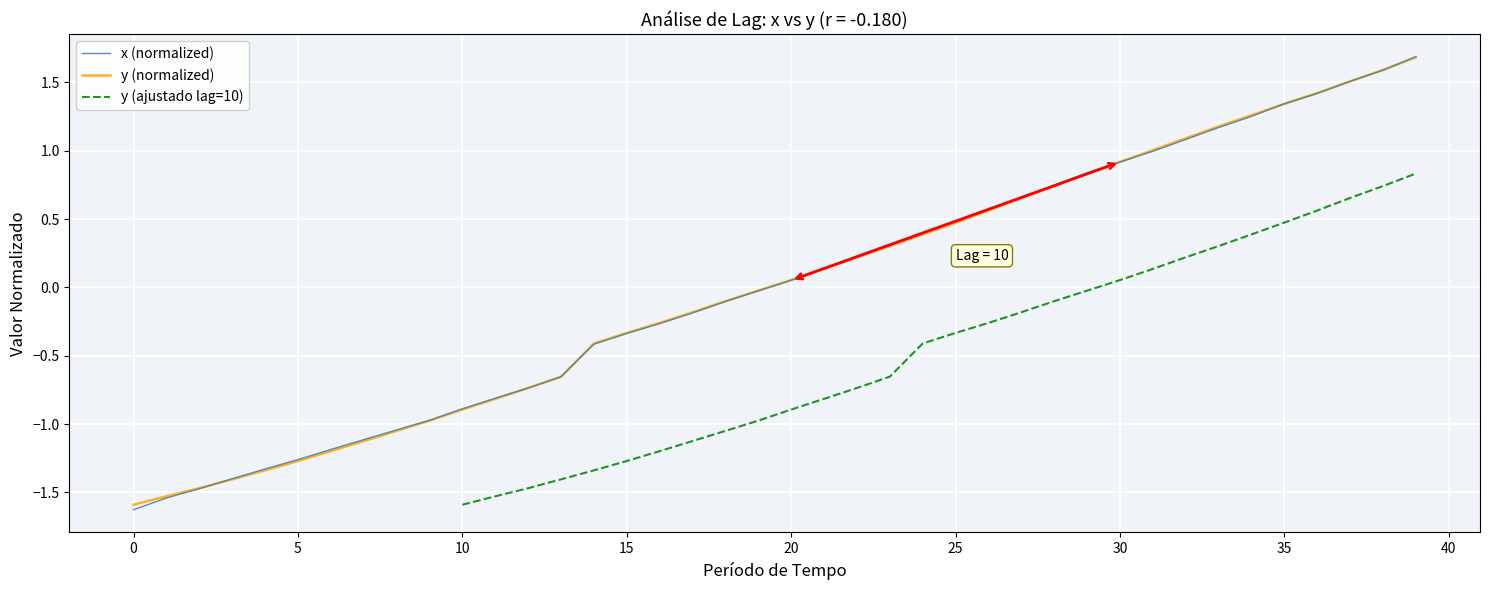

Count the number of categories in the chart.

40